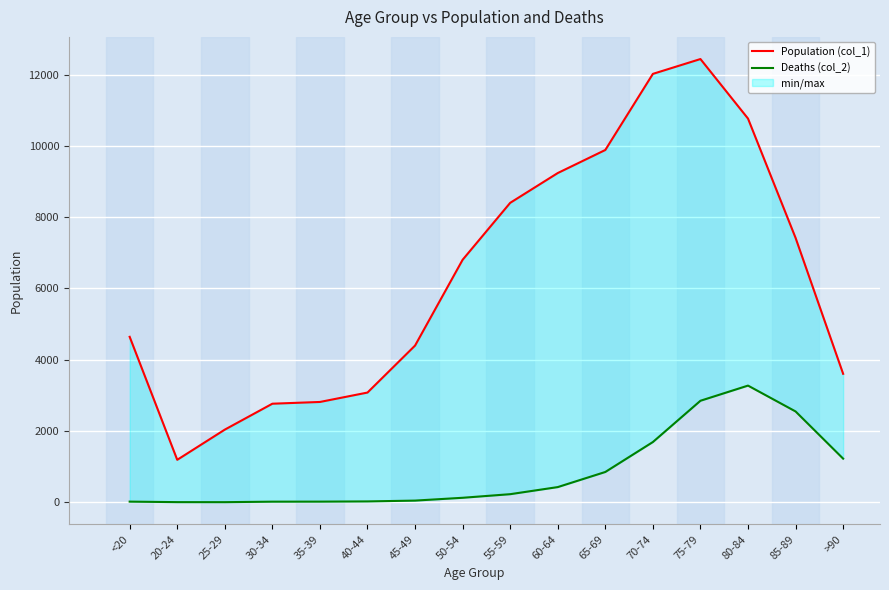

What is the difference between the second highest and minimum values in the Deaths (col_2) series?

2845